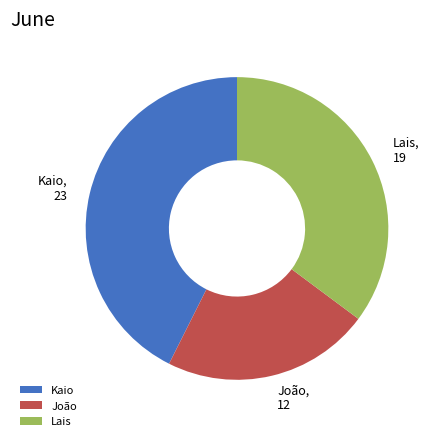

How many slices are in this pie chart?

3